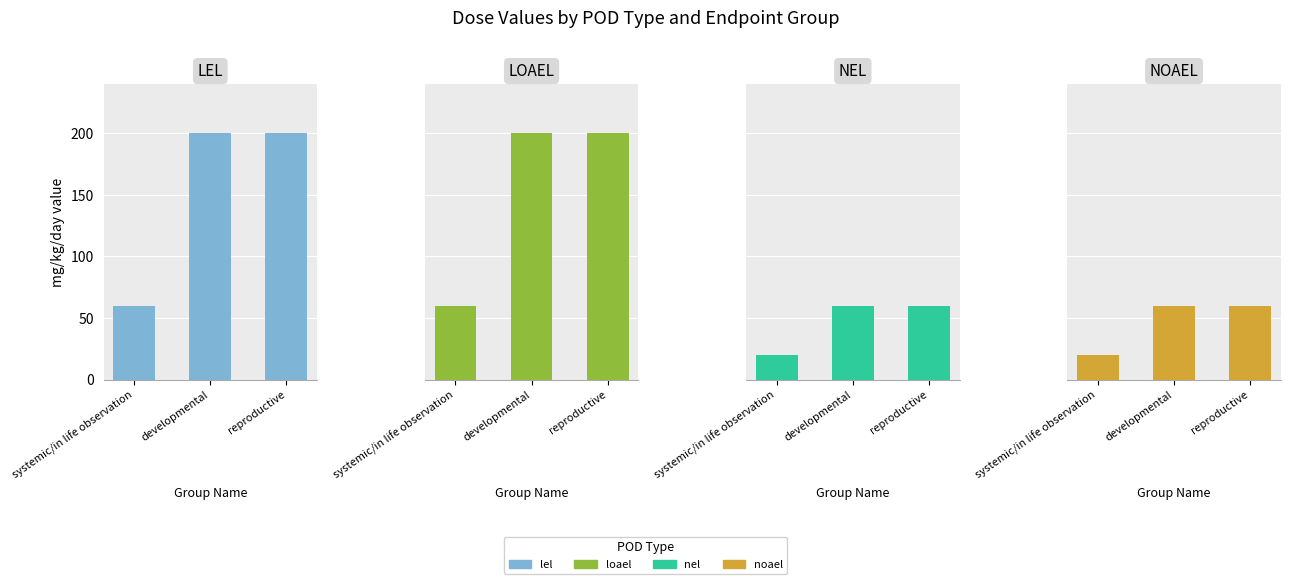

List the labels in order of lel value, largest first.

developmental, reproductive, systemic/in life observation